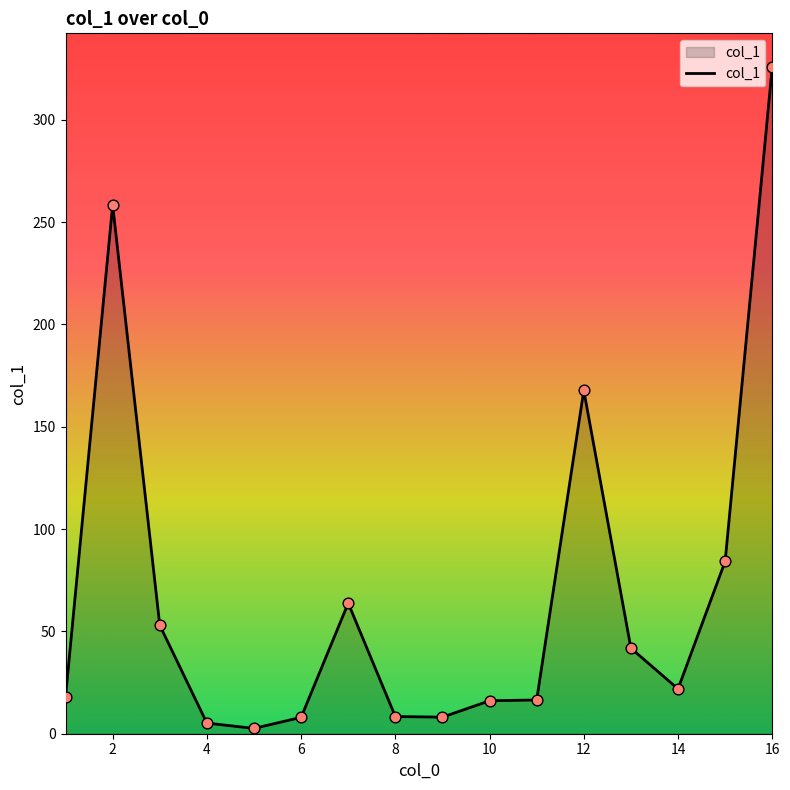

What is the maximum value shown in the chart?

325.9